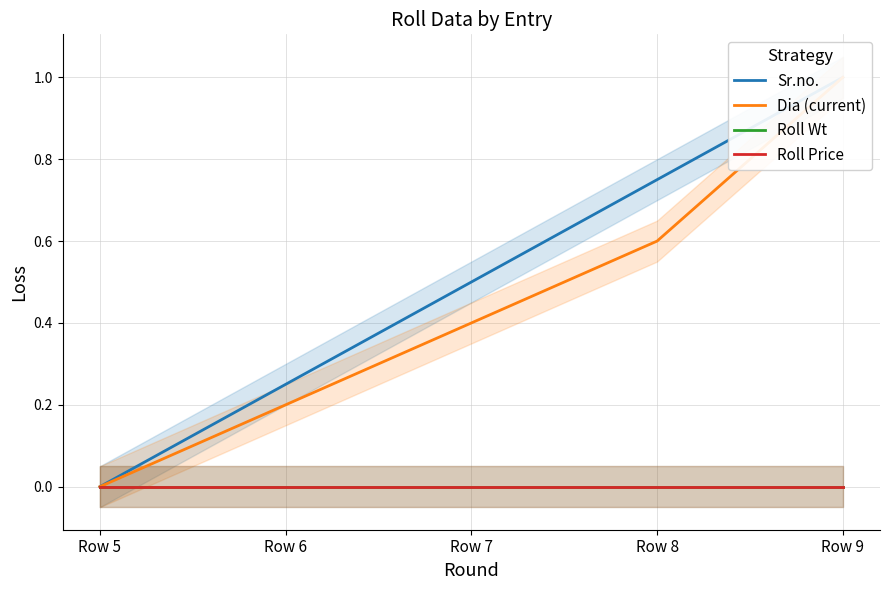

At which label does Sr.no. reach its minimum?

Row 5